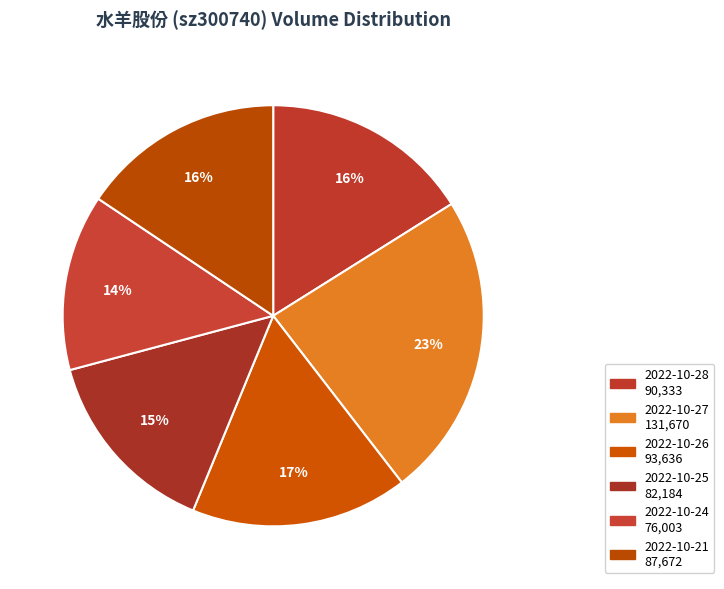

Count the number of slices in the pie.

6